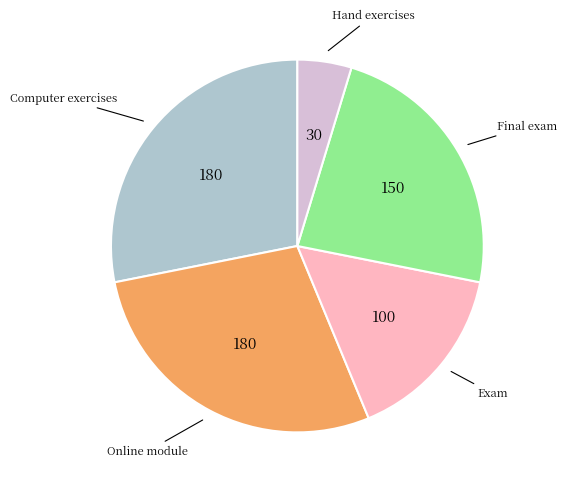

Does any single category account for the majority?

No